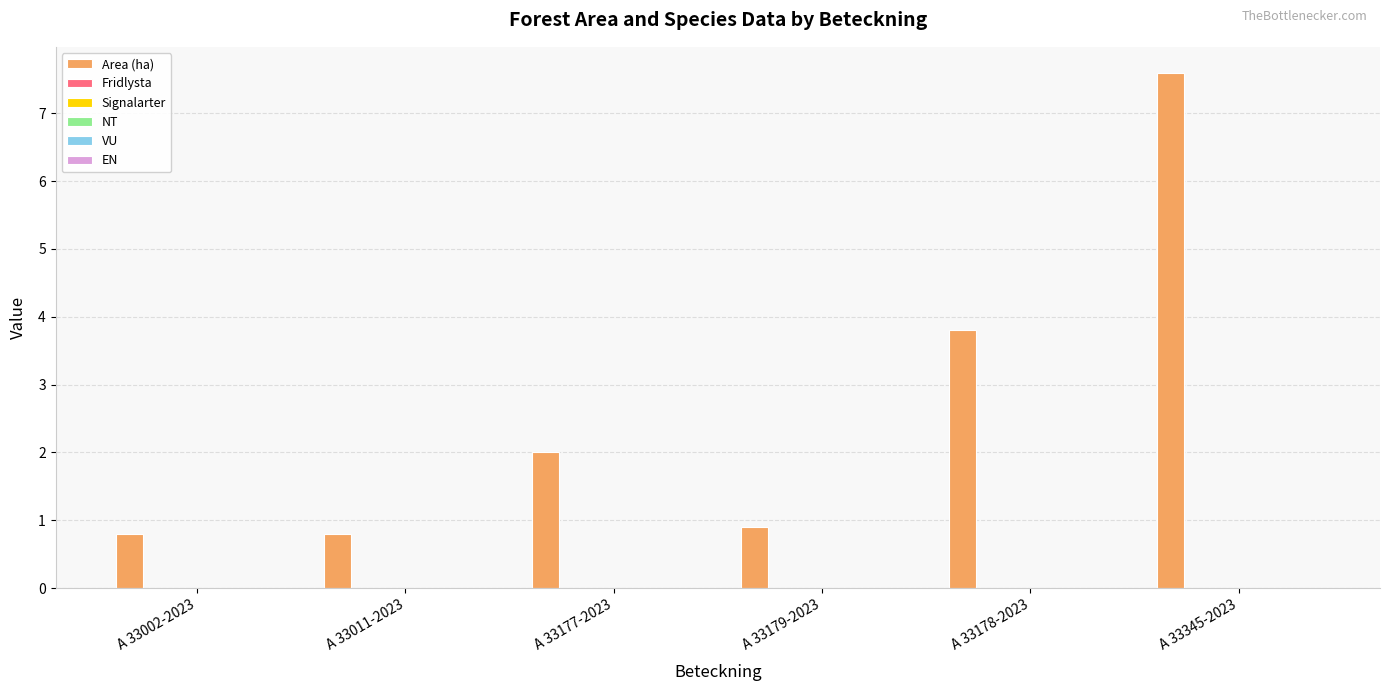

What is the difference between the second highest and minimum values?

3.0